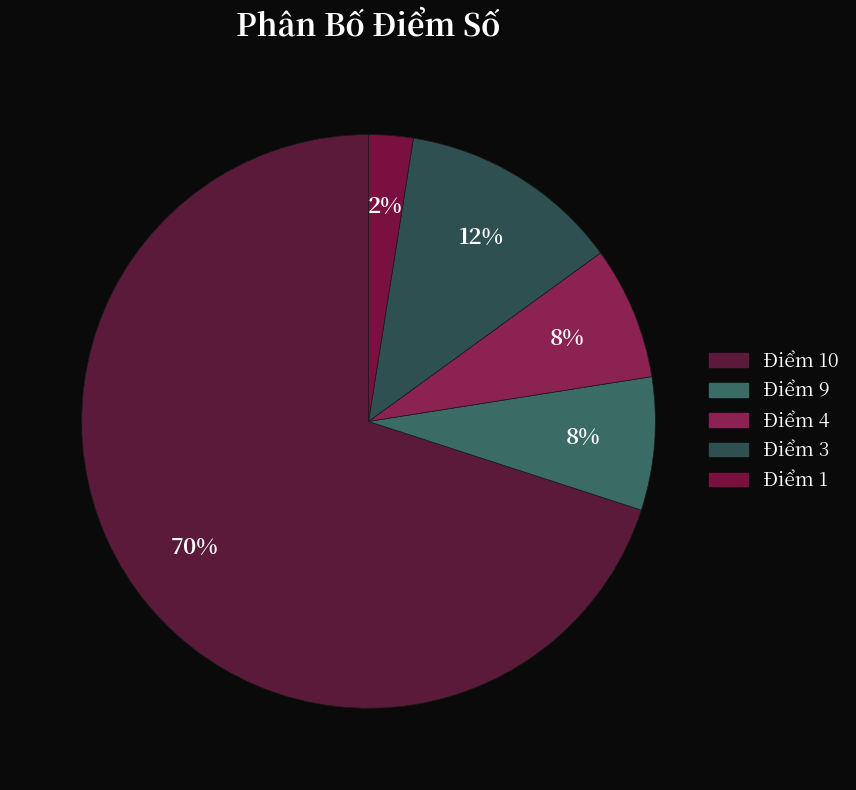

Does any single category account for the majority?

Yes